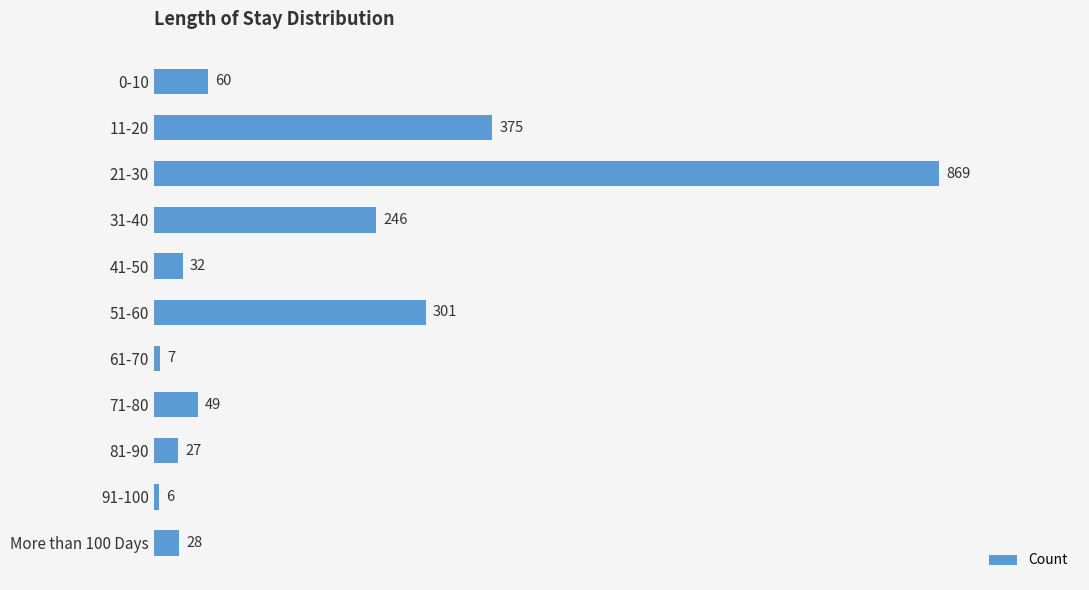

What is the value of the 8th bar from the top?

49